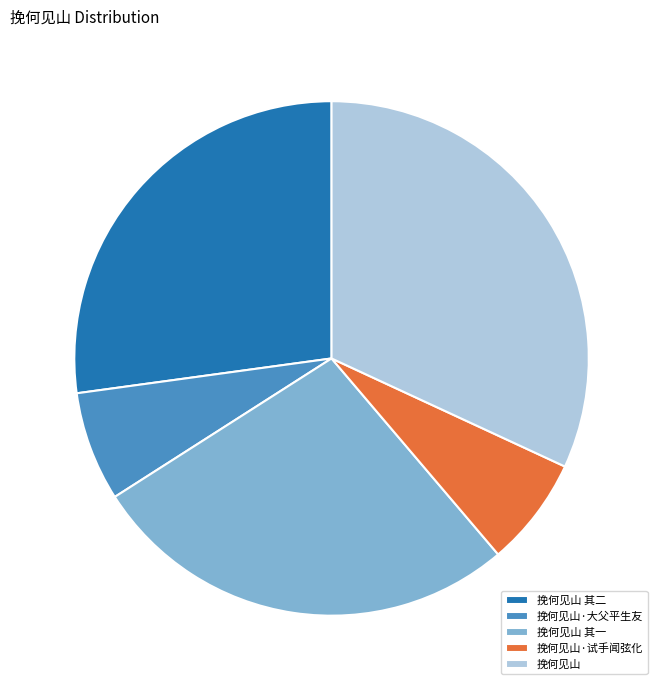

Does 挽何见山 其二 represent more than half of the total?

No